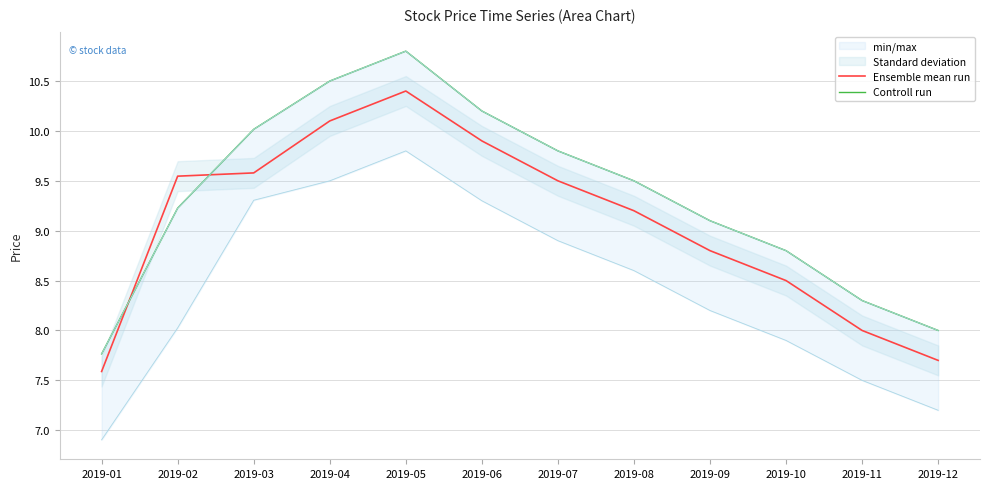

How many times do Controll run and Ensemble mean run cross each other?

2